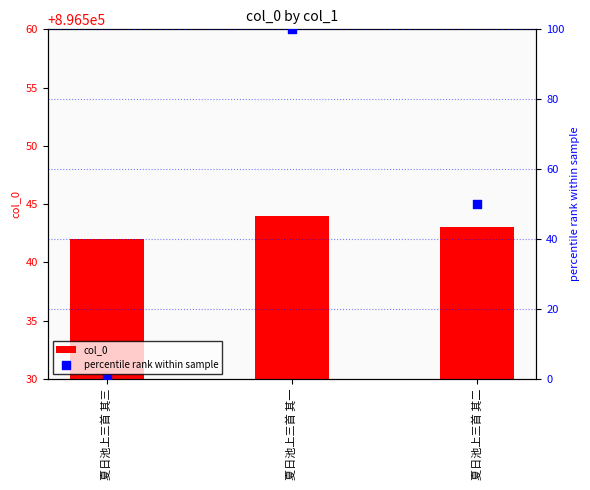

Is the value of percentile rank within sample at 夏日池上三首 其三 greater than the value of col_0 at 夏日池上三首 其二?

No